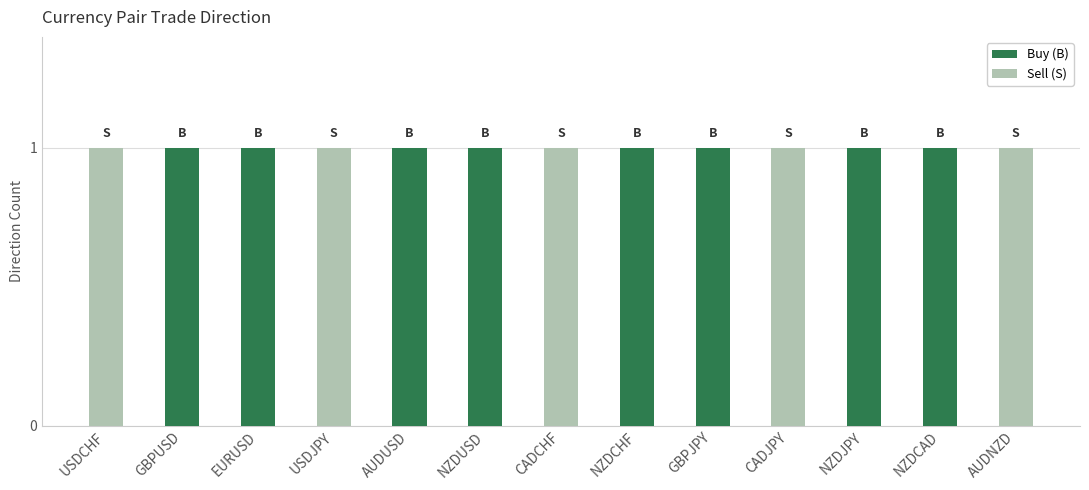

Are the bars horizontal?

No